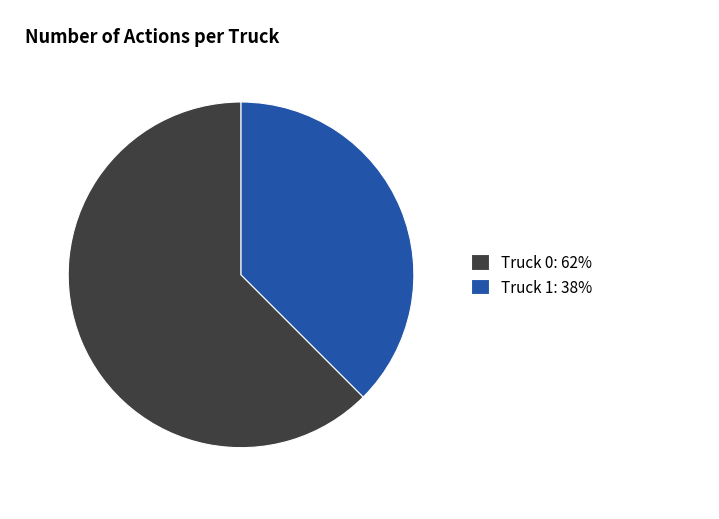

Do Truck 1: 38% and Truck 0: 62% together represent more than half of the pie?

Yes